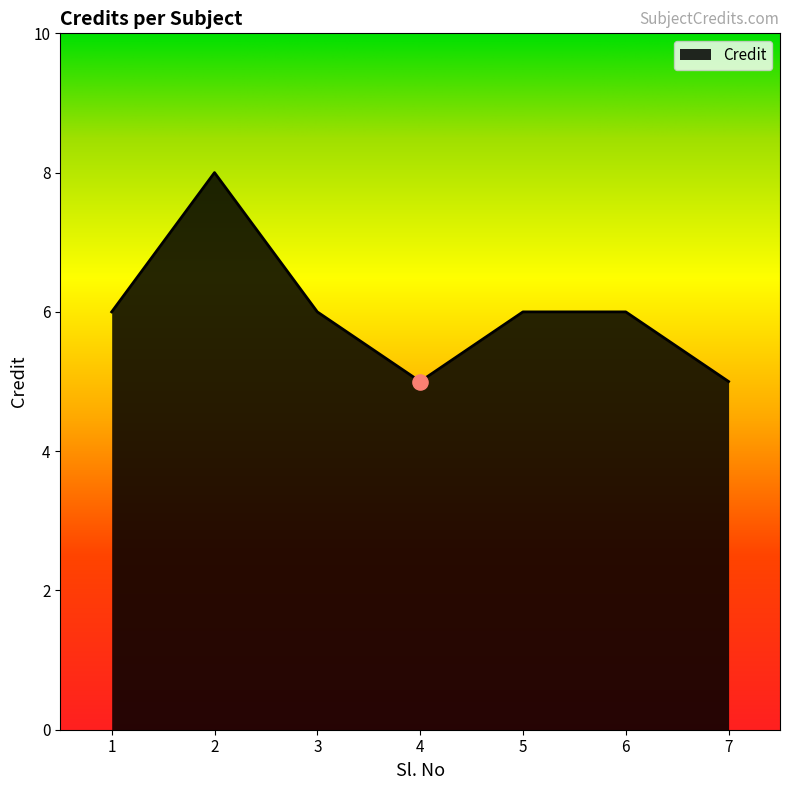

Approximately how many times larger is the value at 3 compared to 4?

1.2